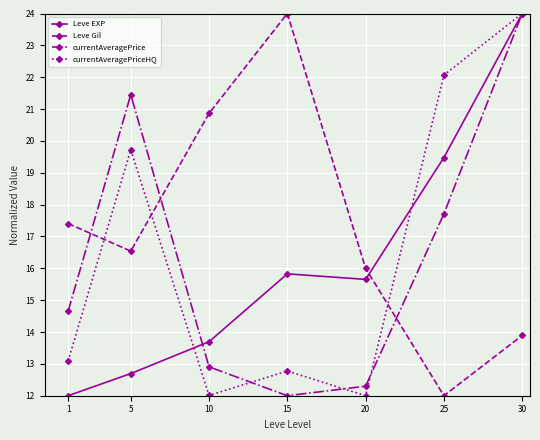

How many lines are shown in the chart?

4